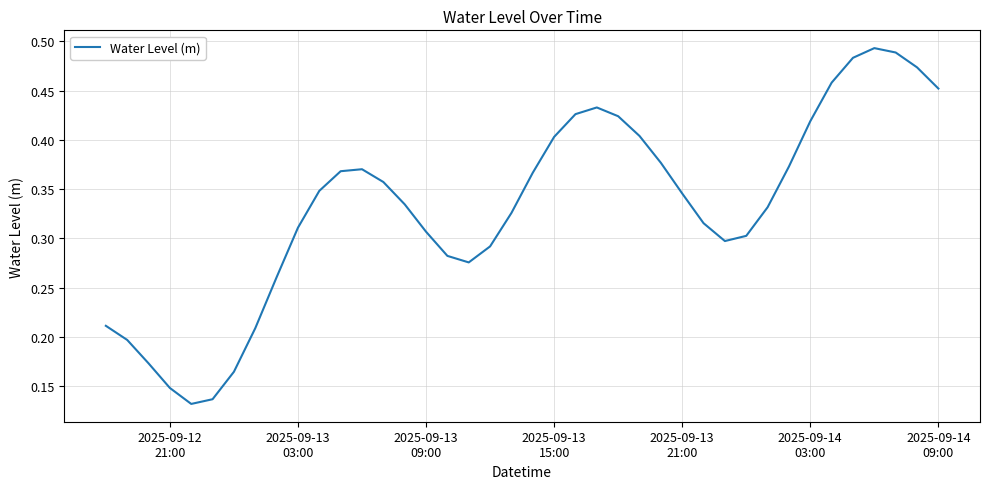

True or false: there are more than 1 points higher than both neighbors.

True